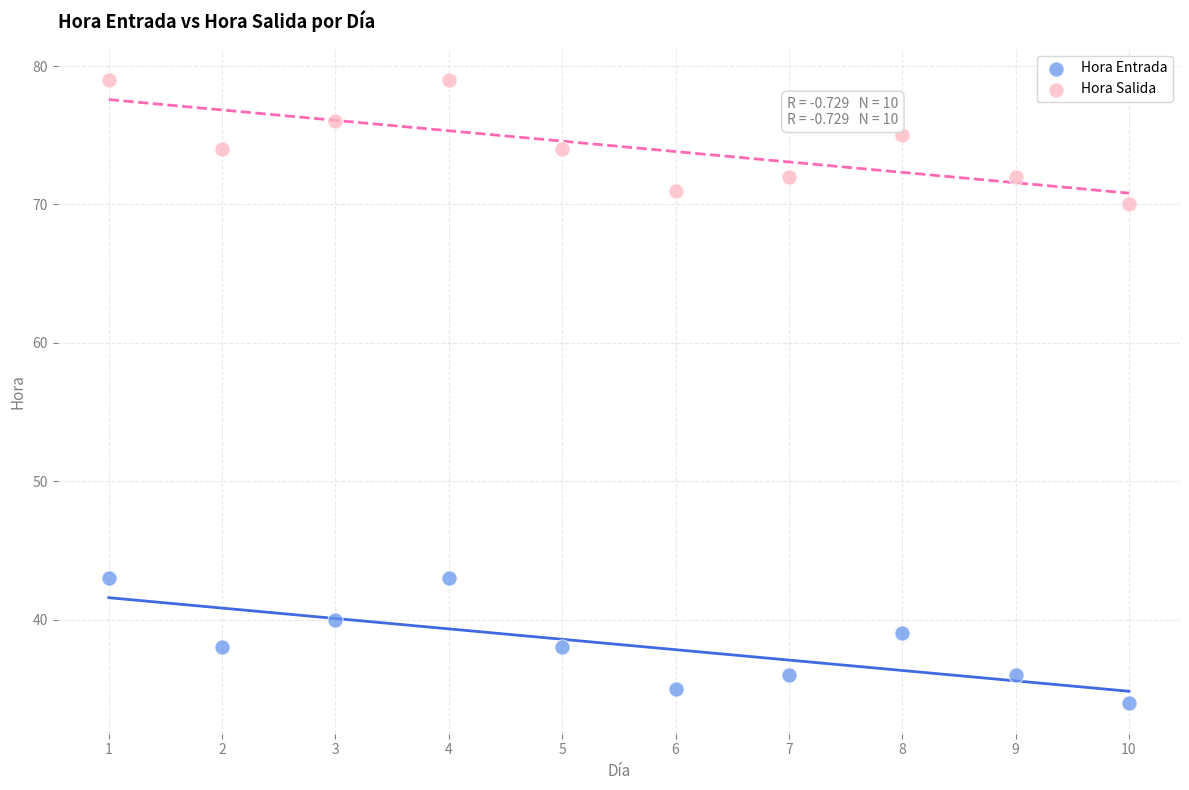

What are all the series names shown in the legend?

Hora Entrada, Hora Salida